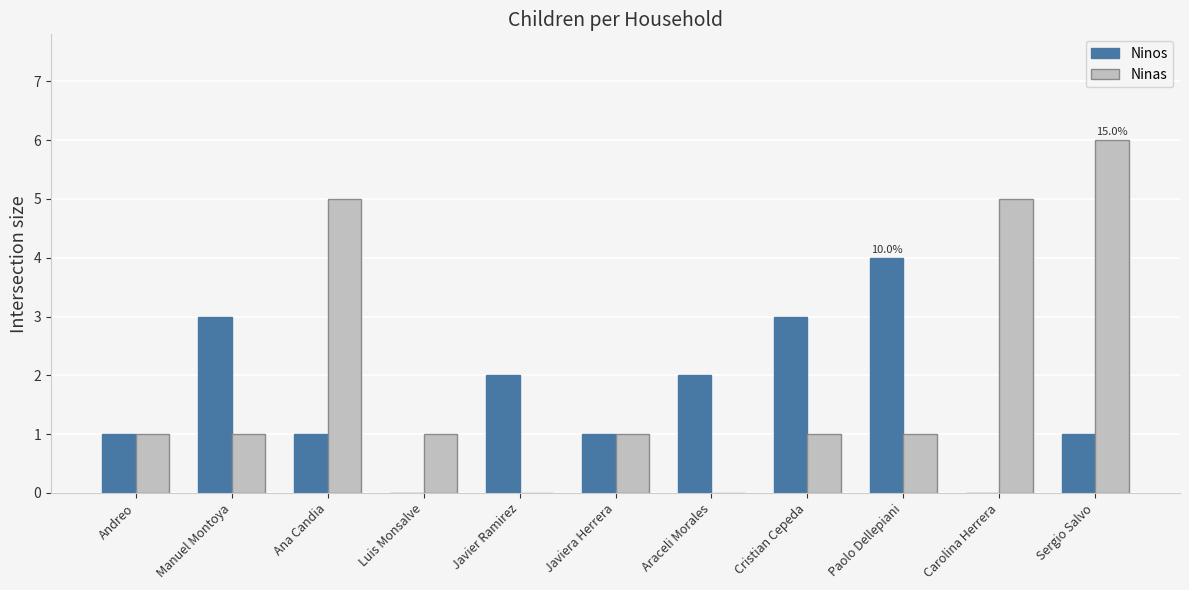

Which series changed the most between Luis Monsalve and Carolina Herrera?

Ninas